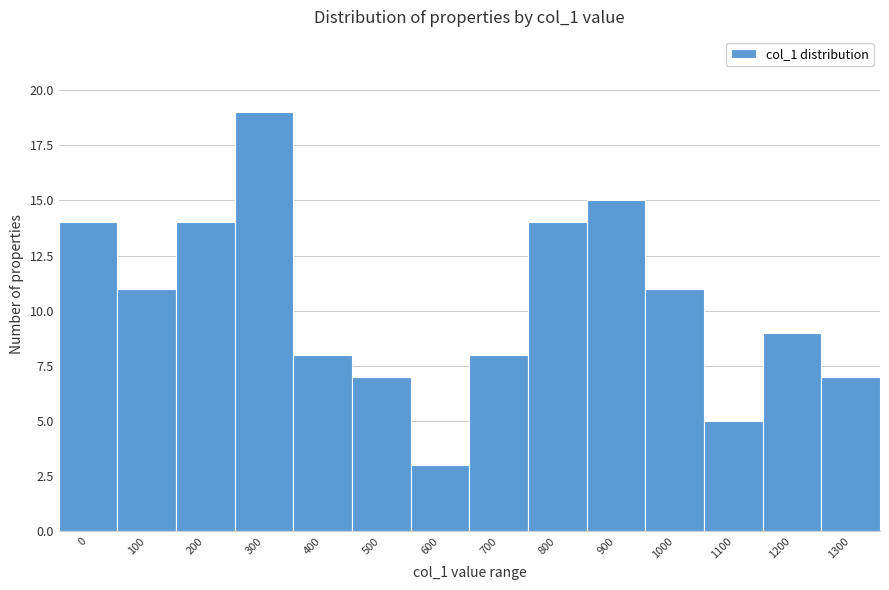

Reading left to right, list all the values displayed in this chart.

0=14	100=11	200=14	300=19	400=8	500=7	600=3	700=8	800=14	900=15	1000=11	1100=5	1200=9	1300=7